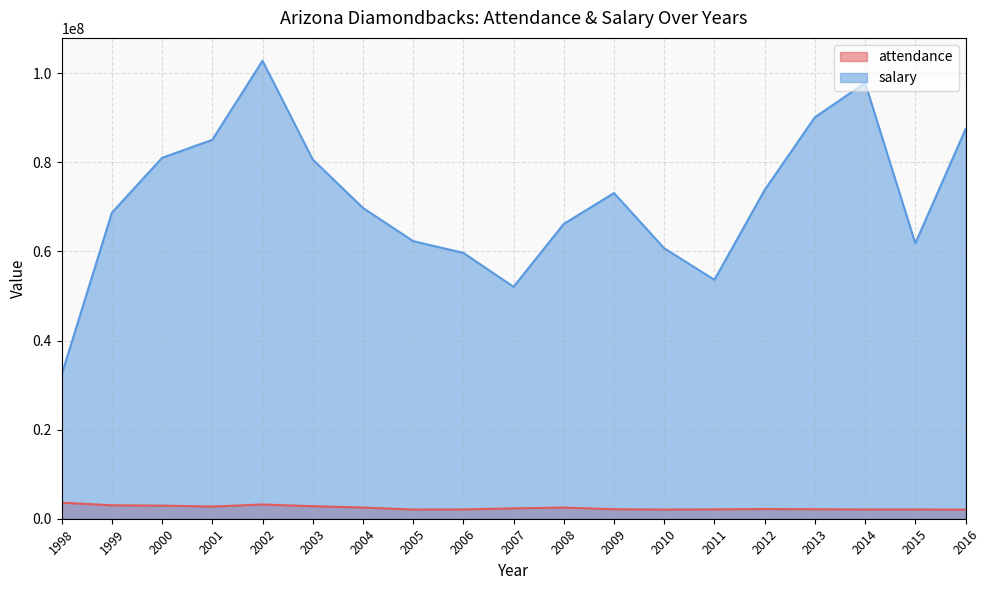

How many lines are shown in the chart?

2